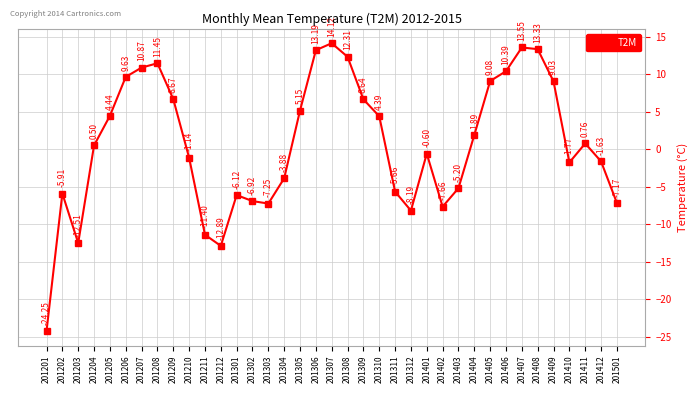

The value at 201405 is 2.3. True or false?

False